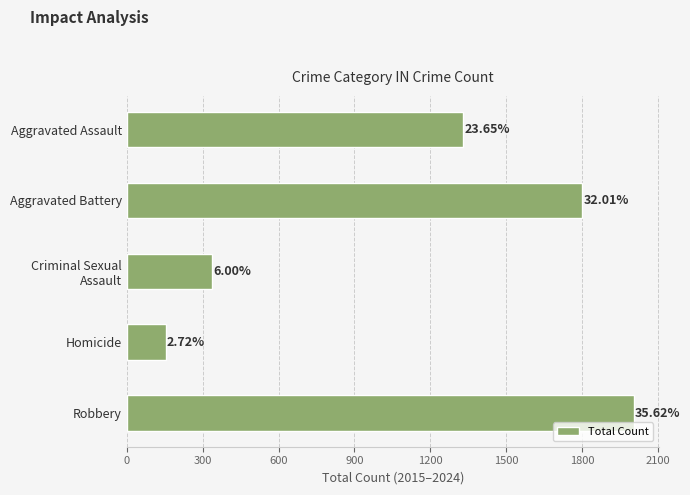

How many bars are there in total?

5